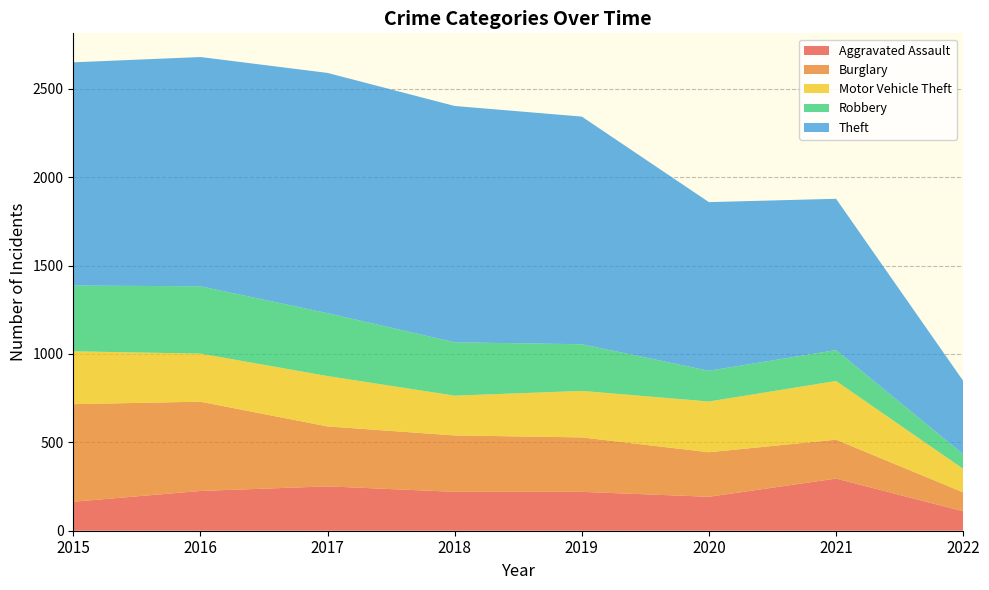

Between 2017 and 2021, which series saw the biggest shift?

Theft